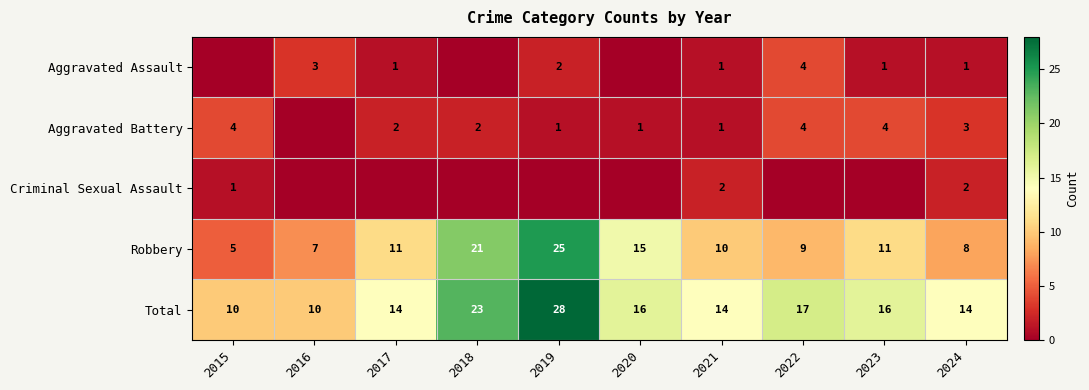

What is the difference between the Total values at 2022 and 2024?

3